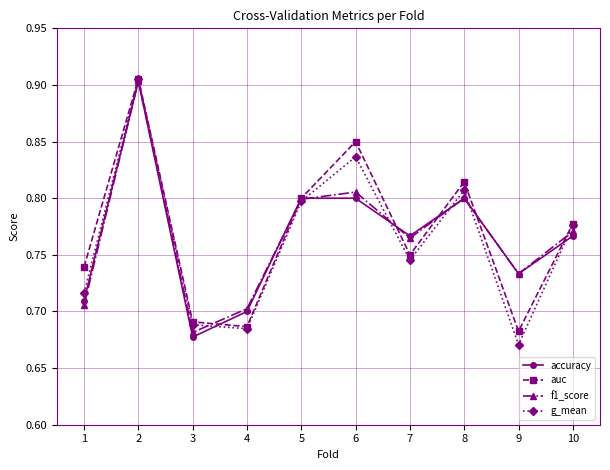

Which series has the largest range (max minus min)?

g_mean